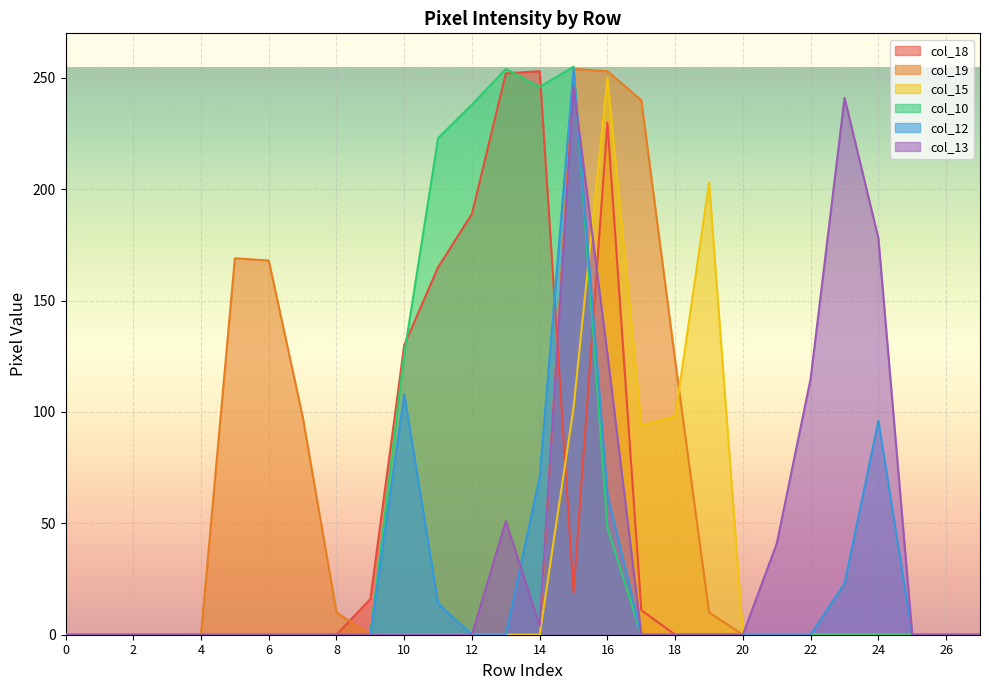

True or false: col_15 and col_10 intersect in this chart.

True